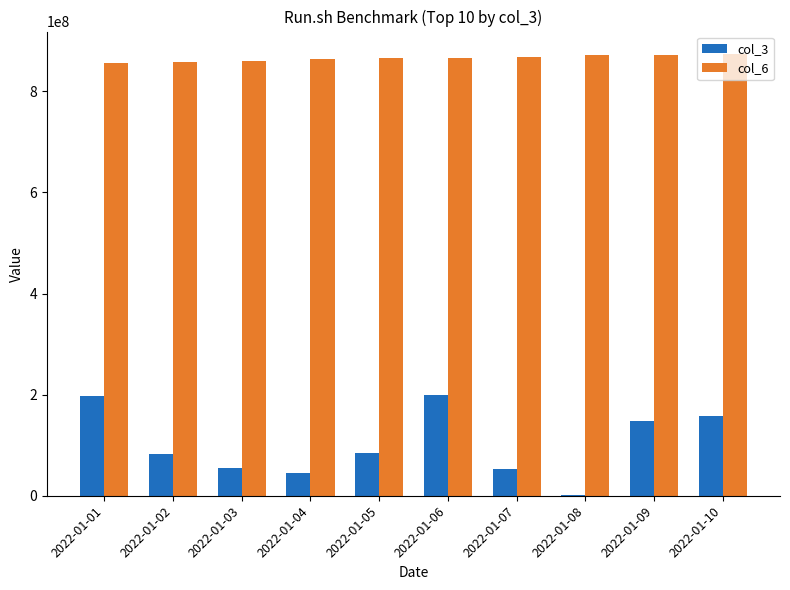

What is the sum of the col_6 values at 2022-01-07 and 2022-01-03?

1729123498